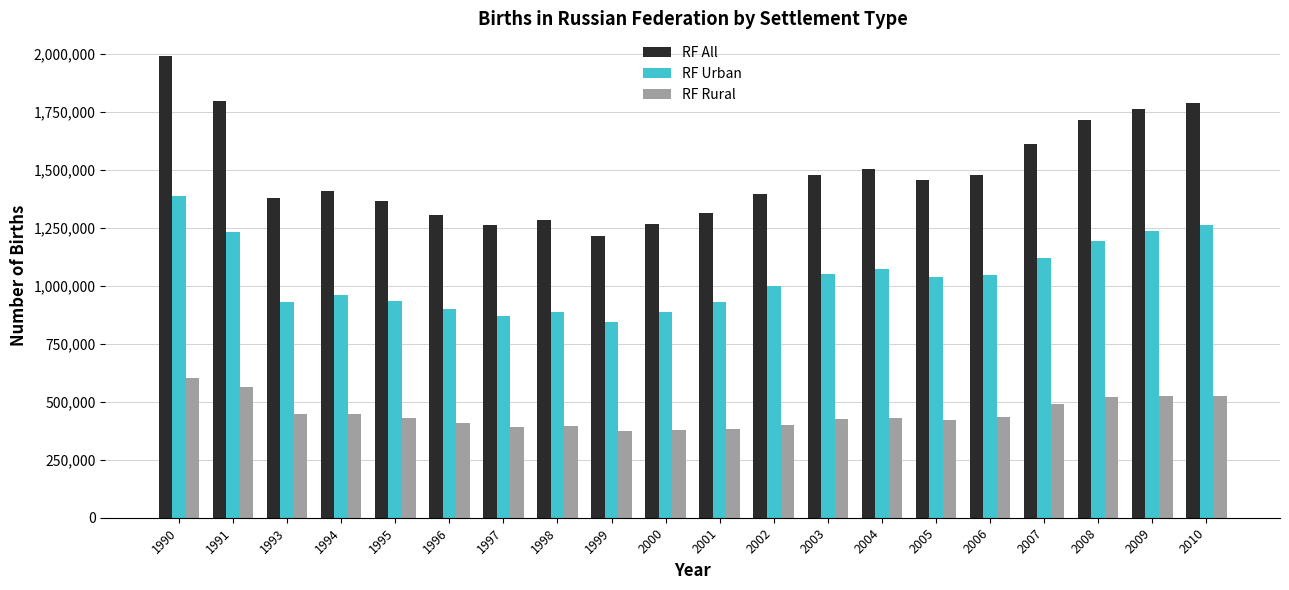

The value of RF Rural at 1993 is 448453.0. True or false?

True